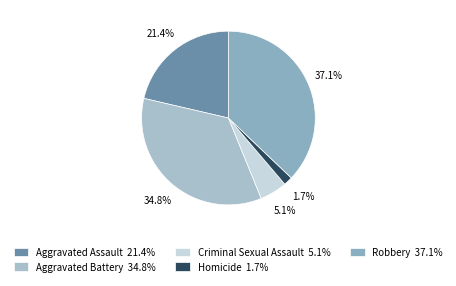

Does any single category account for the majority?

No